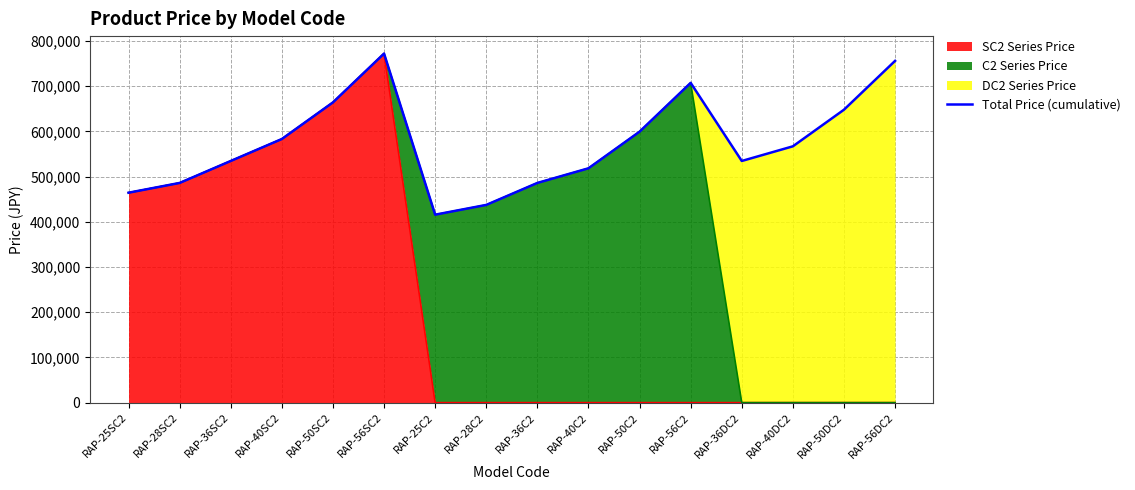

What position from the right is RAP-36C2?

8